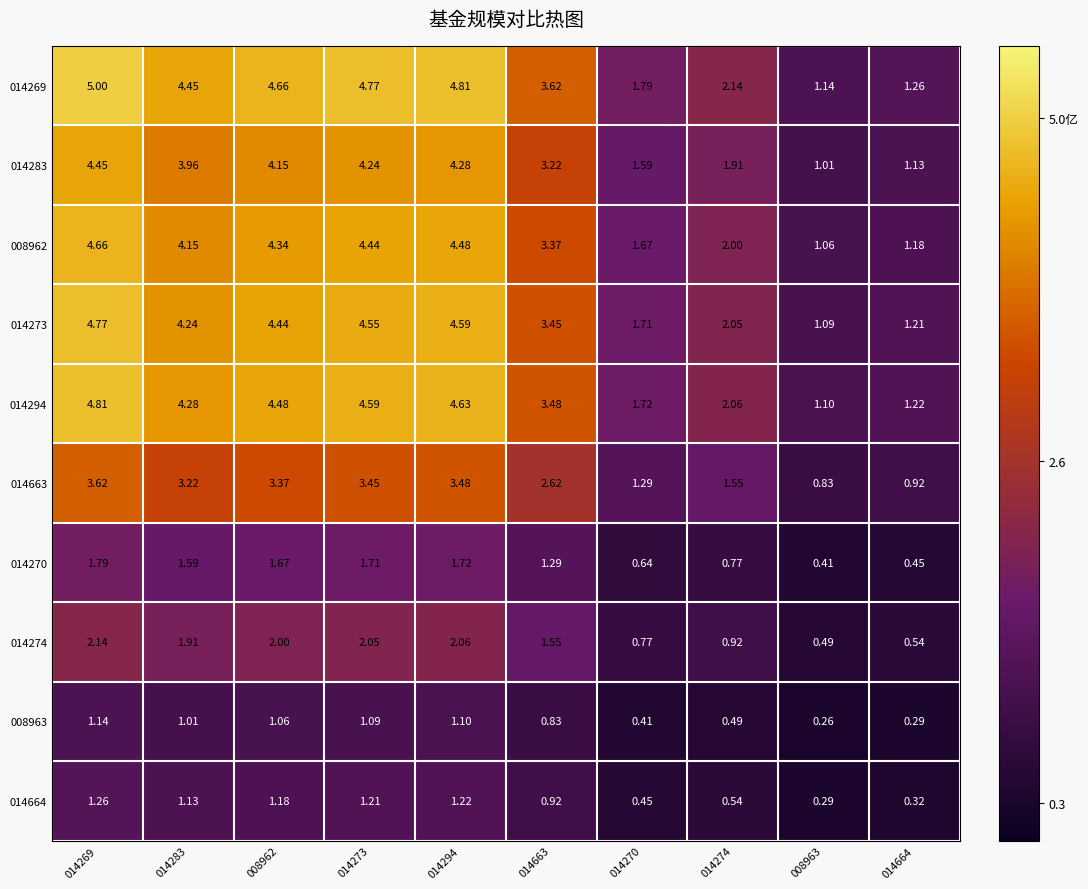

How many data points in 014663 are above 3?

5